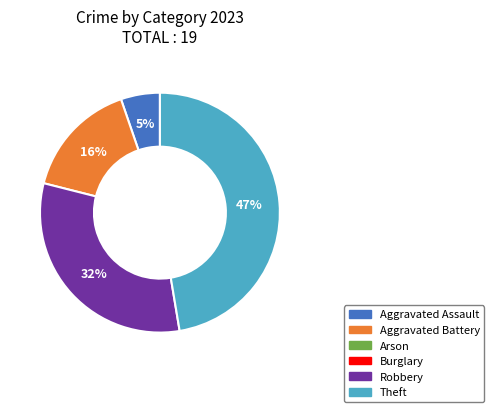

To the nearest percent, what is the average slice percentage?

25%